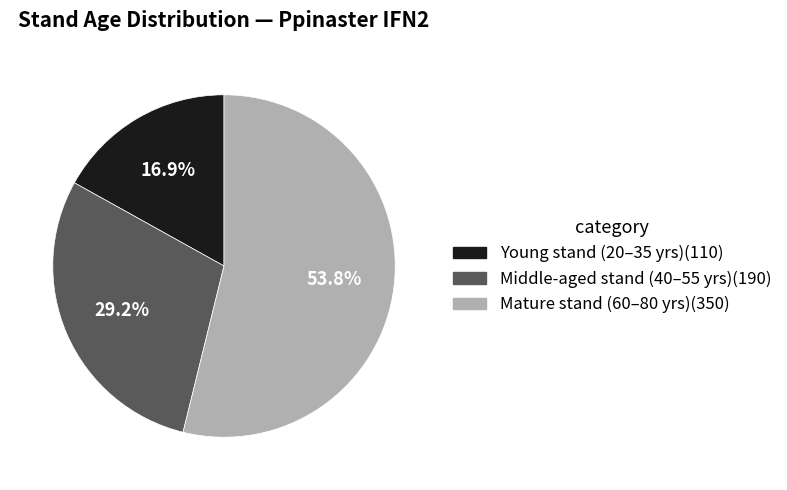

How many slices are in this pie chart?

3